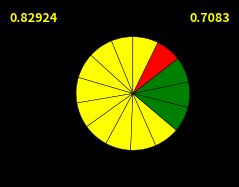

How many segments does this pie chart have?

14